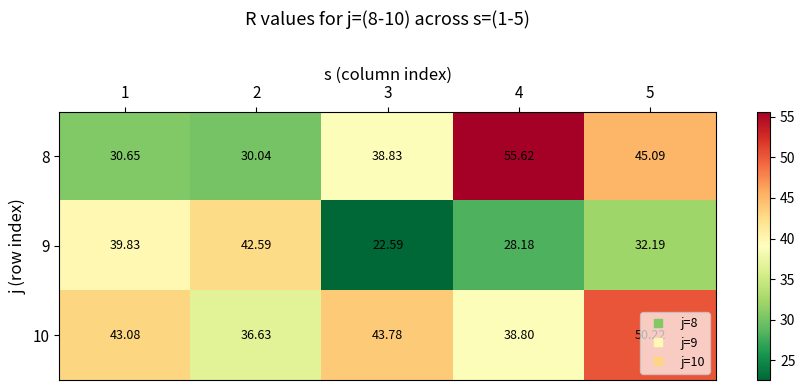

What is the total value across all series at 3?

105.2